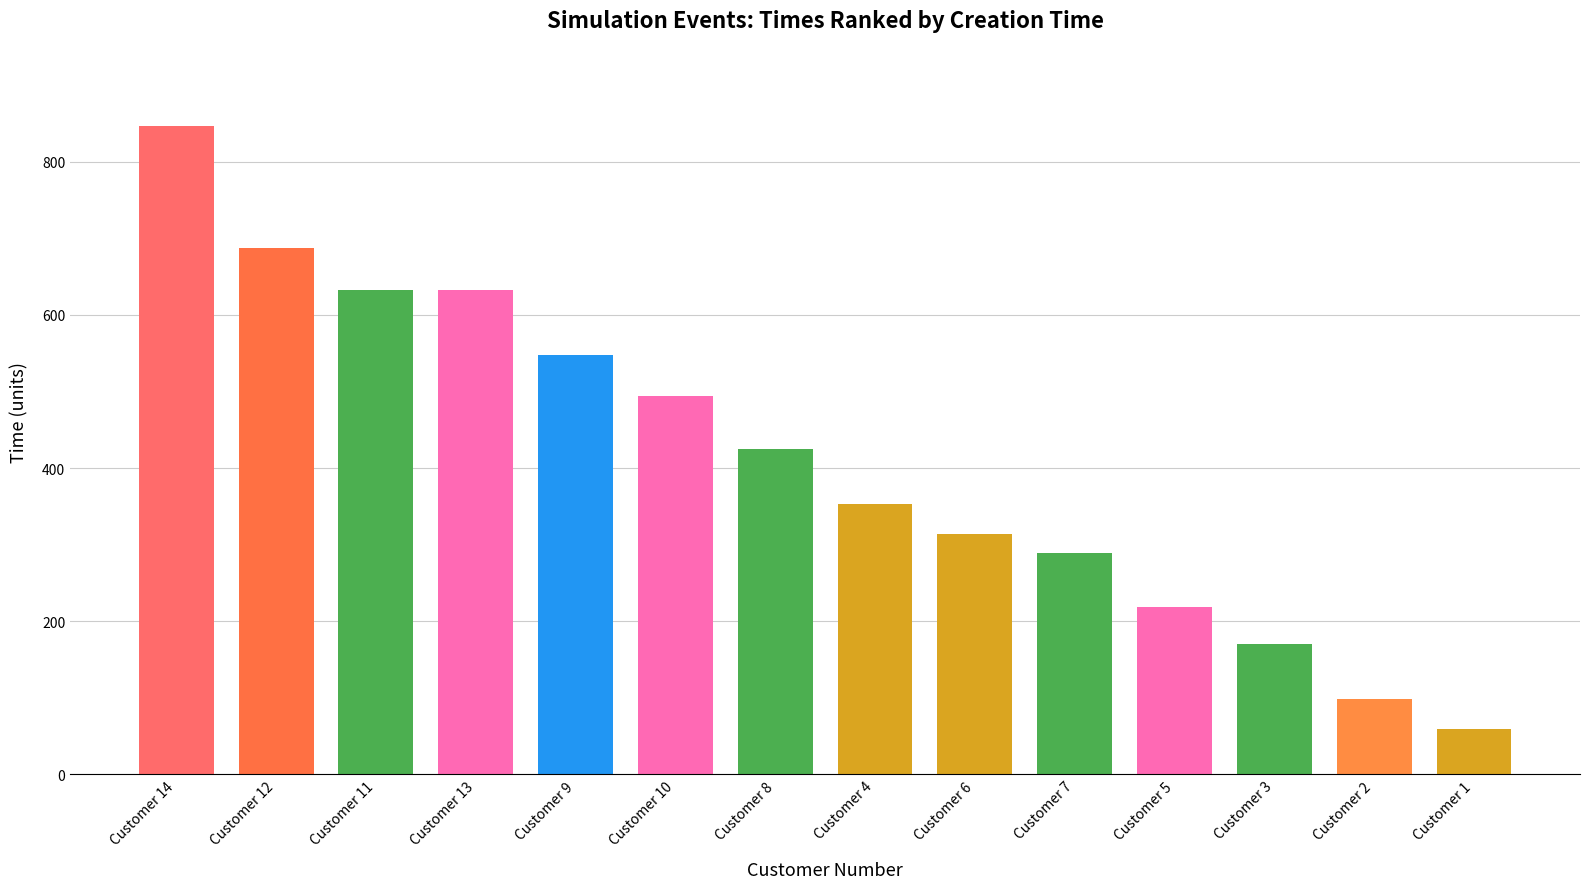

What is the minimum value shown in the chart?

59